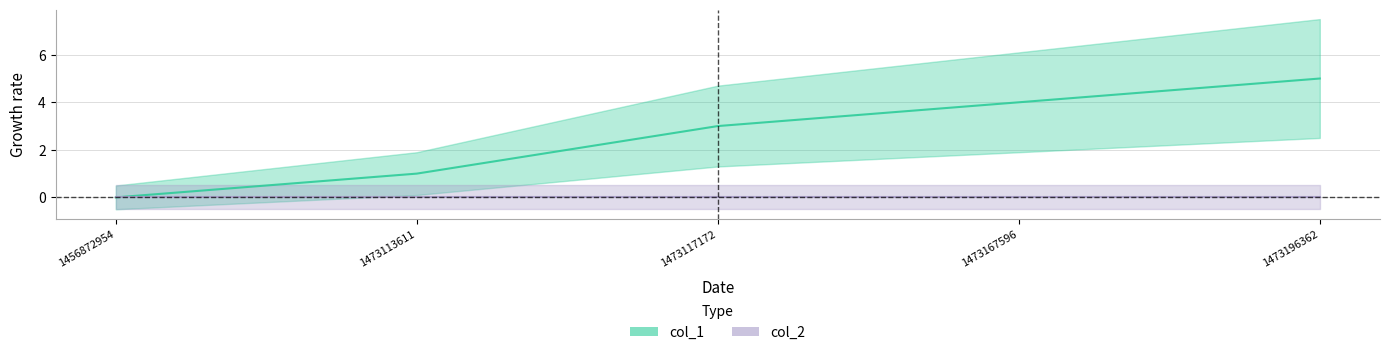

How many data points are less than 3?

2